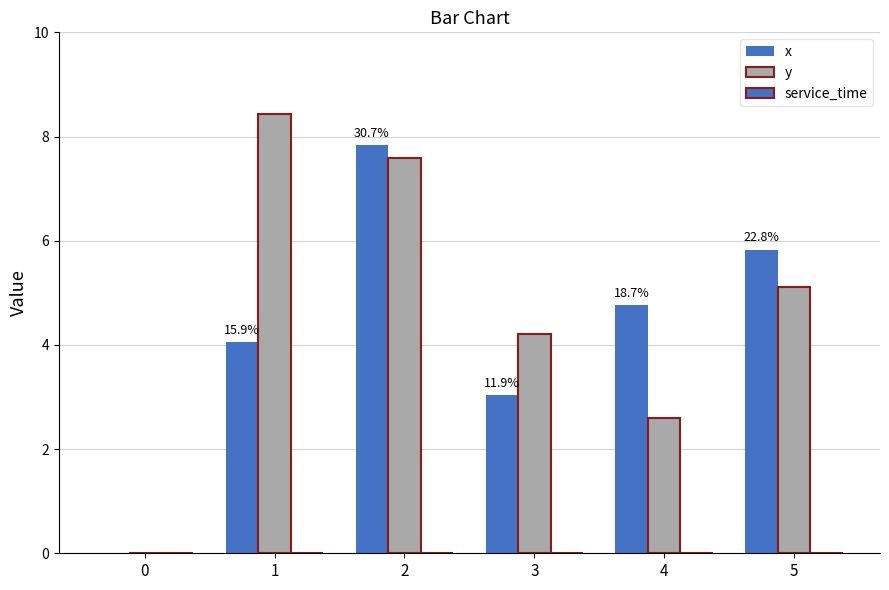

Is it true that y equals 4.2 at 3?

True